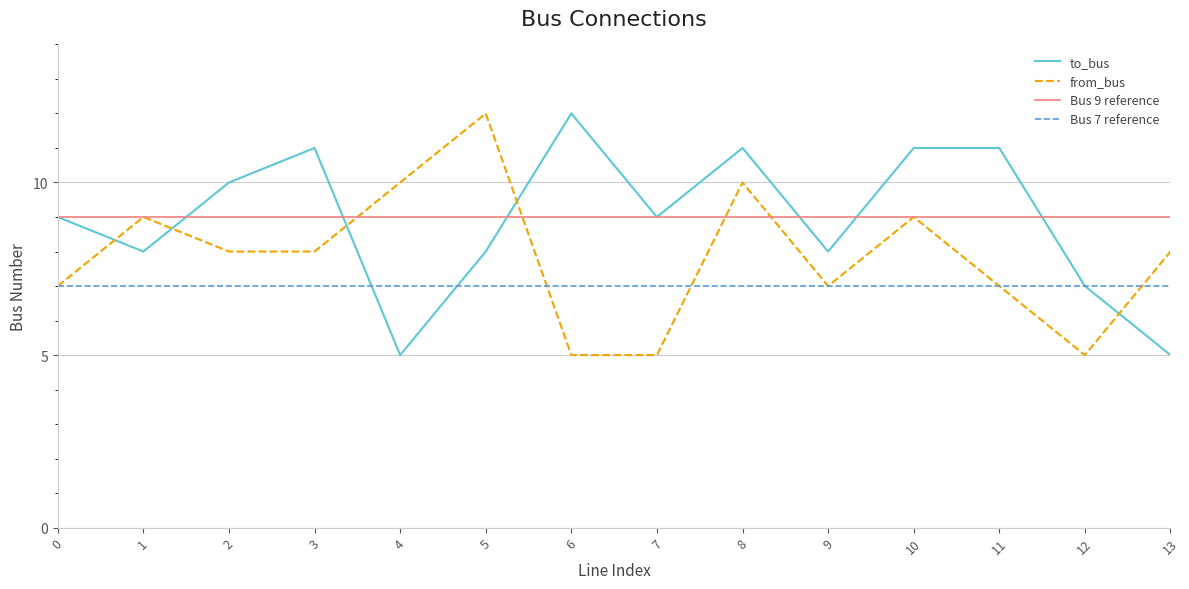

At which label does to_bus reach its minimum?

4